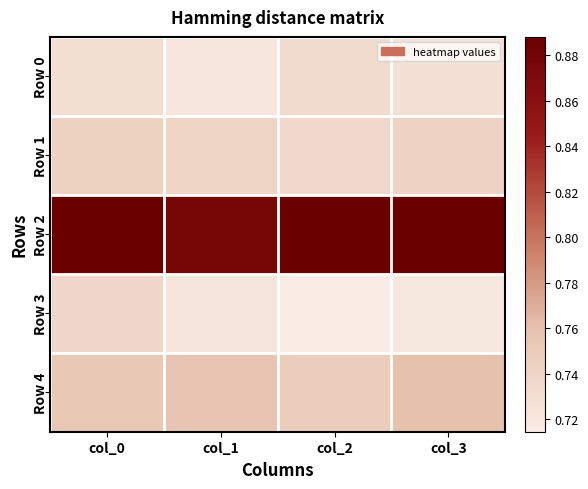

How many series are shown in this chart?

5